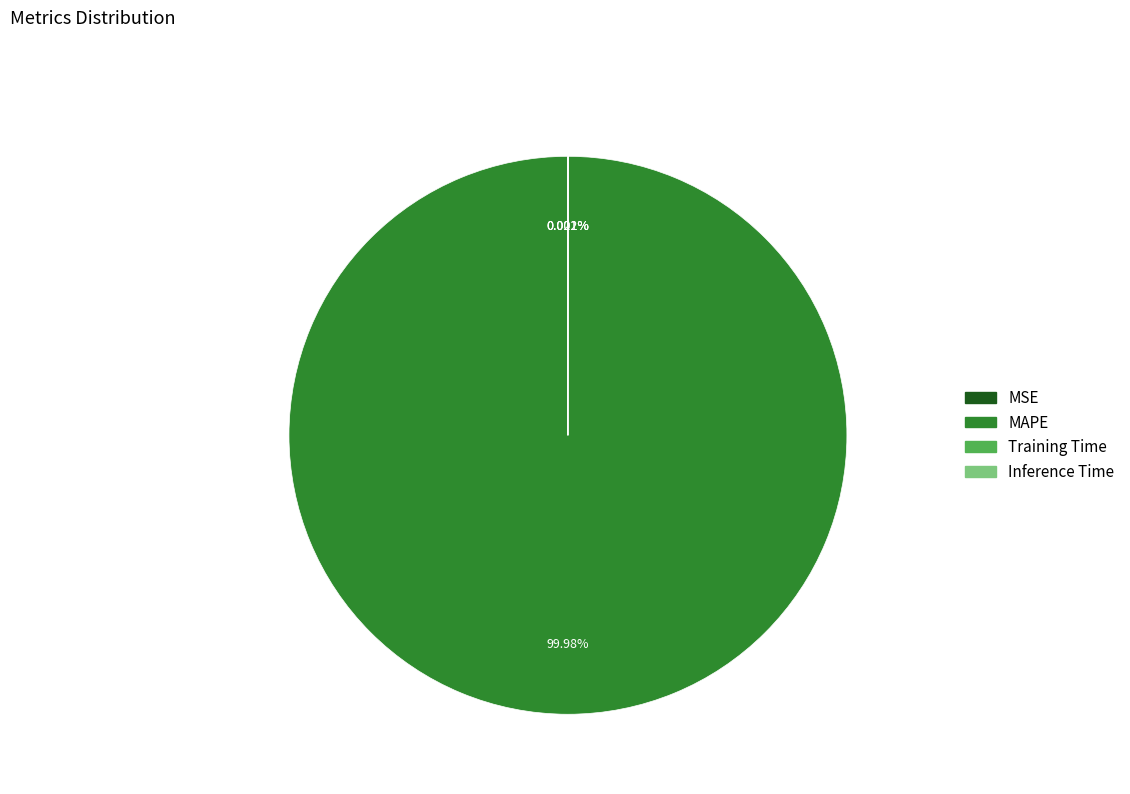

To the nearest percent, what is the difference between the largest and smallest slice percentages?

100%